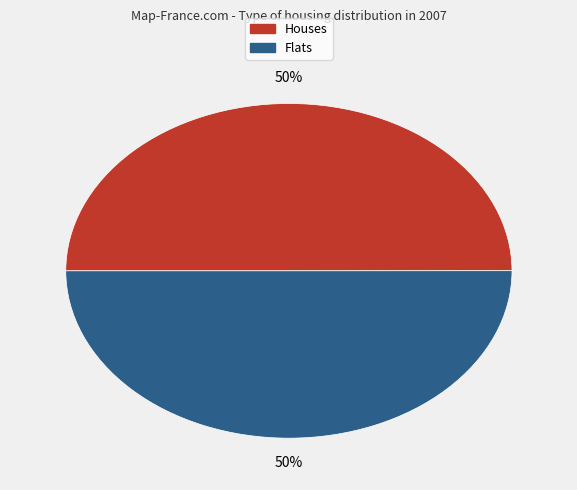

Count the number of slices in the pie.

2